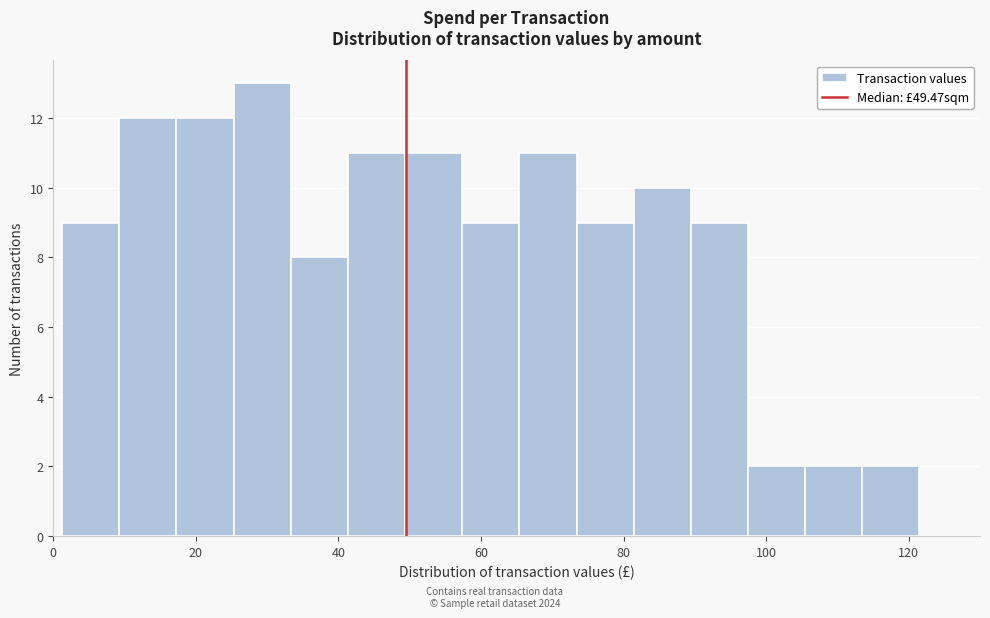

Over which range of the x-axis is the bar tallest?

26 to 34